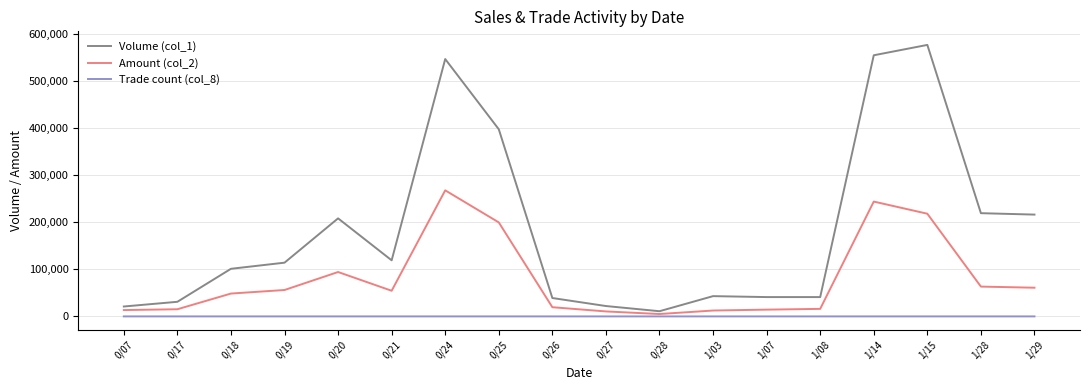

True or false: Amount (col_2) has more than 1 points higher than both neighbors.

True